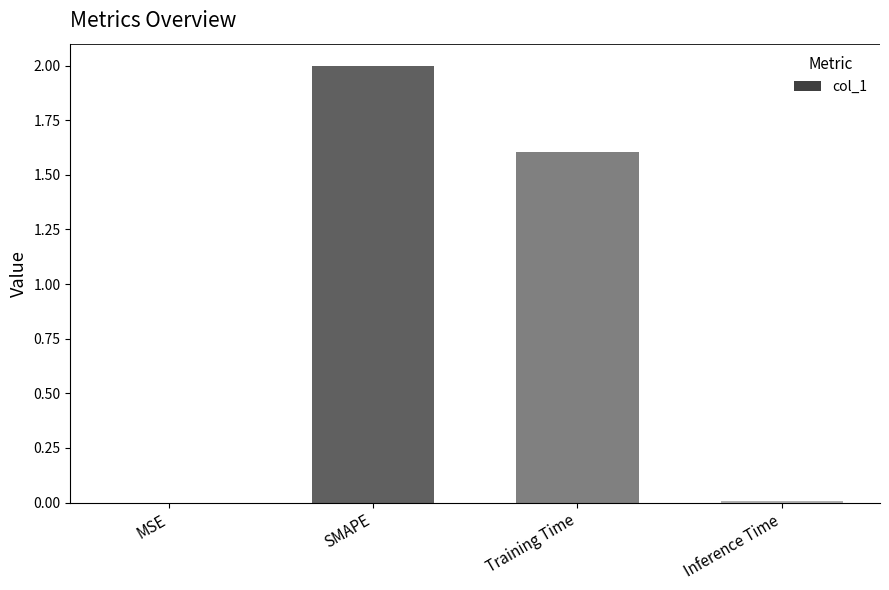

How many values exceed 1?

2